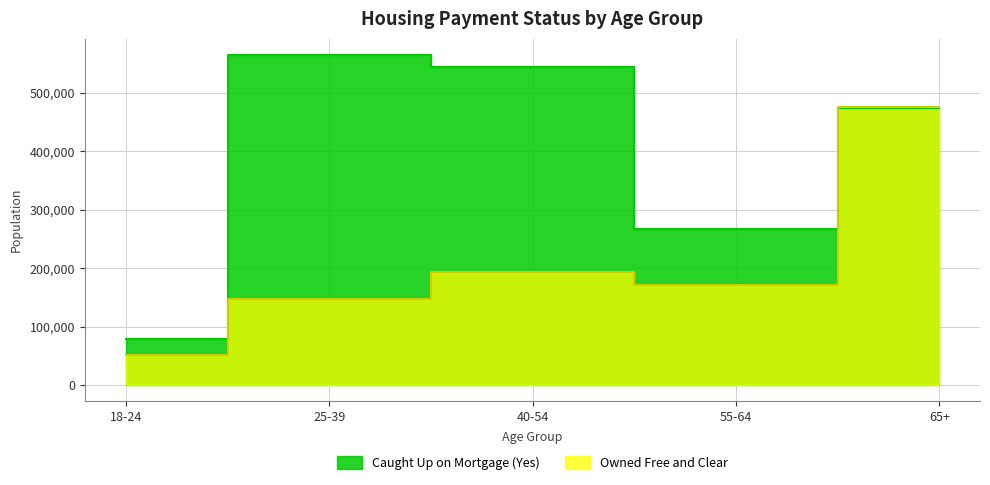

What value does the Caught Up on Mortgage (Yes) series have at 18-24, to the nearest 100?

78900